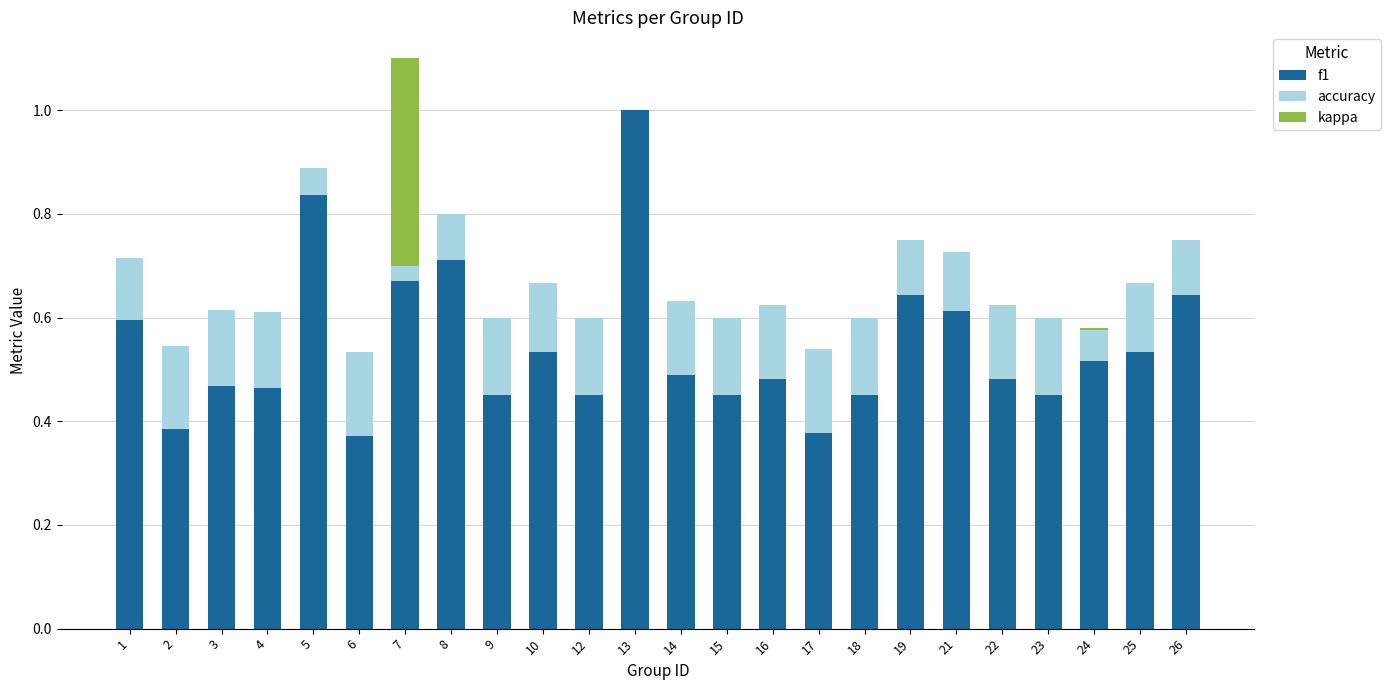

True or false: f1 has a value of 0.5 at 3.

True